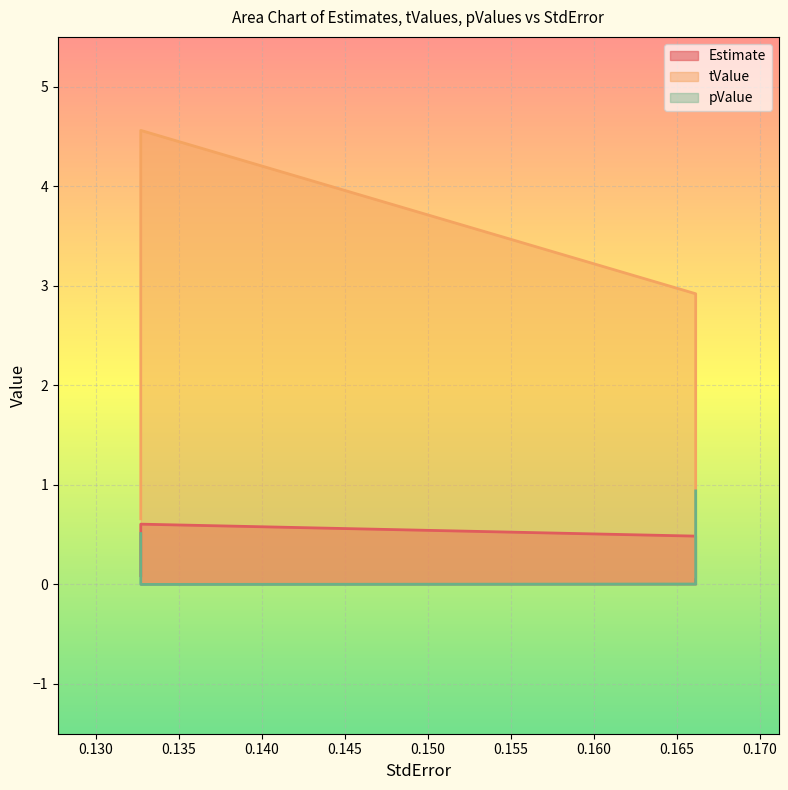

True or false: Estimate and pValue cross at least once.

False